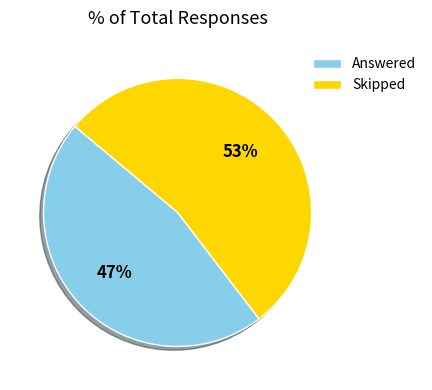

To the nearest percent, what is the average slice percentage?

50%